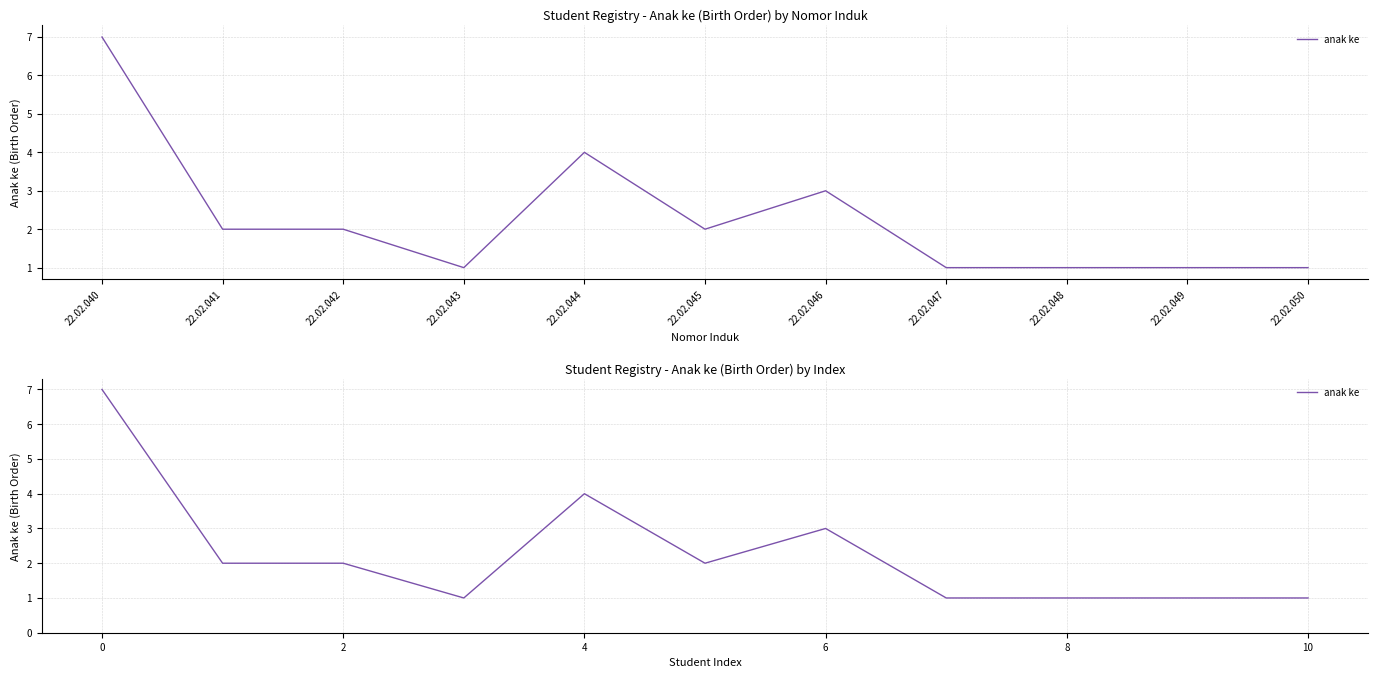

True or false: the data shows 3 at 2.

False